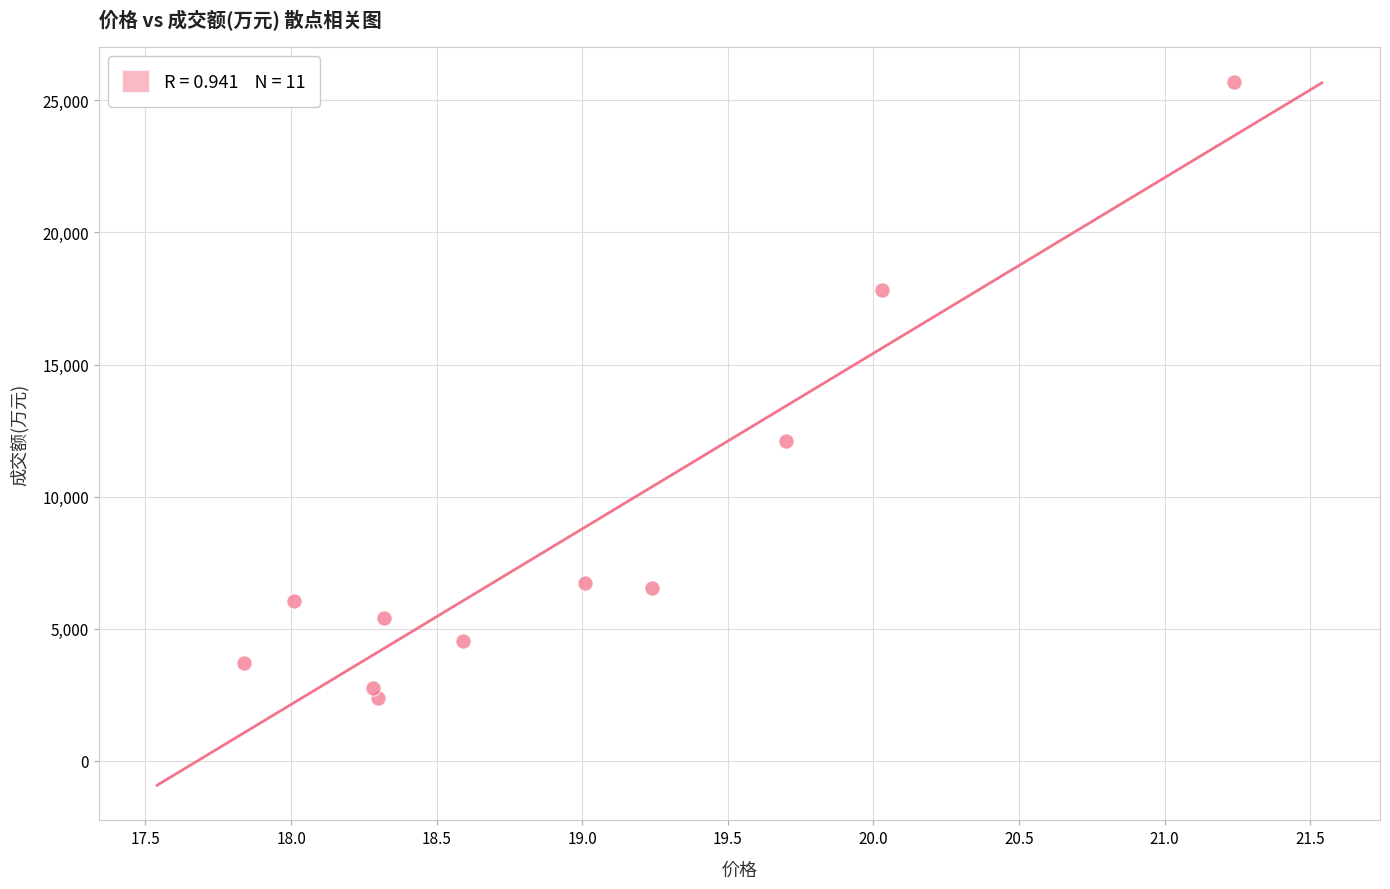

What Y value in the scatter plot is closest to 14029?

12093